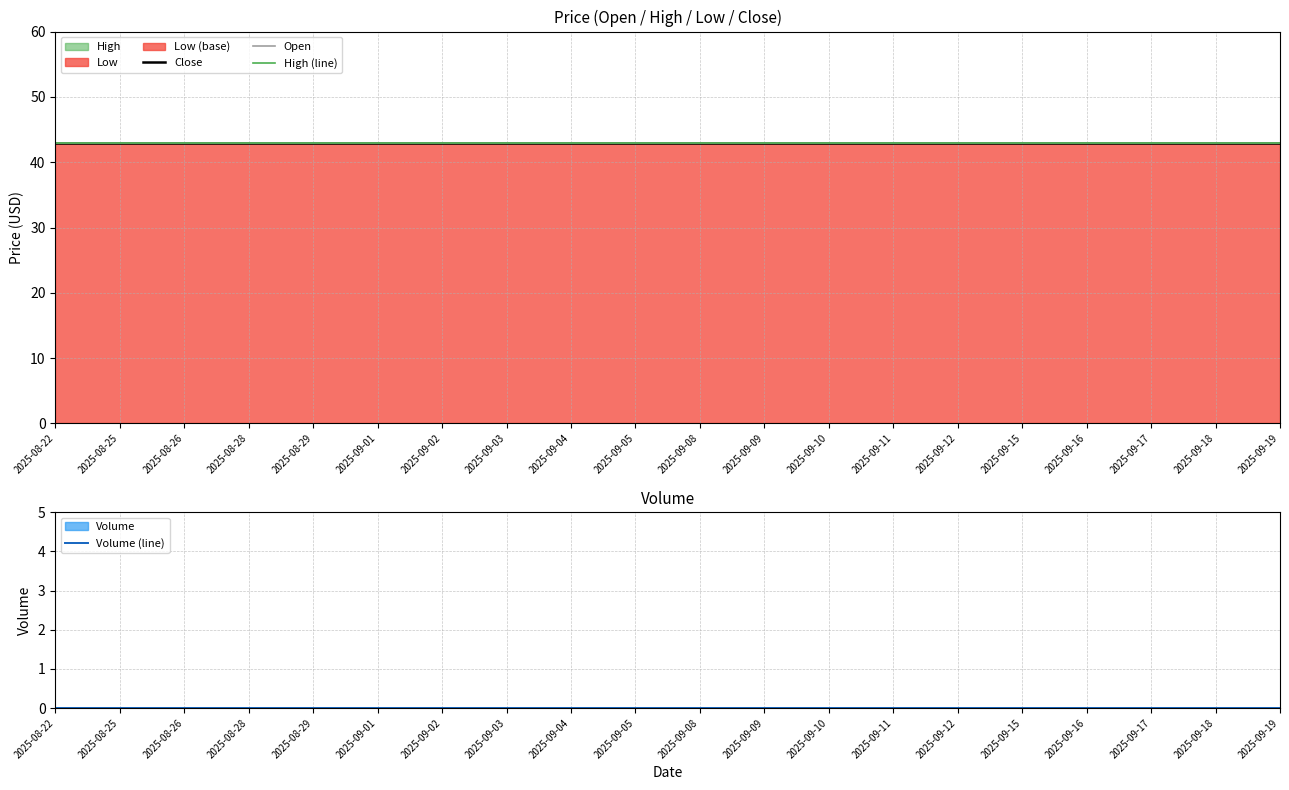

What is the sum of the Open values at 2025-09-03 and 2025-08-29?

86